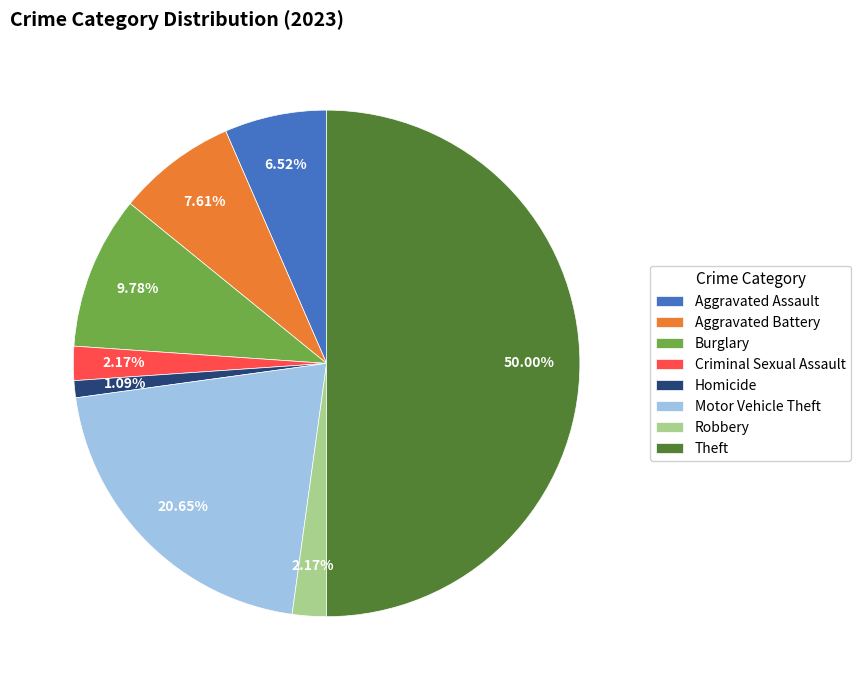

Between Aggravated Assault and Robbery, which is larger?

Aggravated Assault